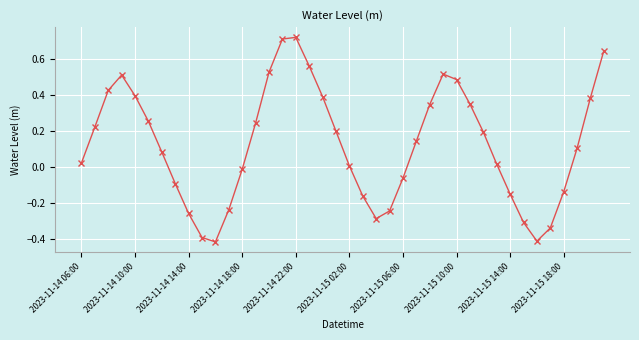

True or false: there are more than 1 points higher than both neighbors.

True